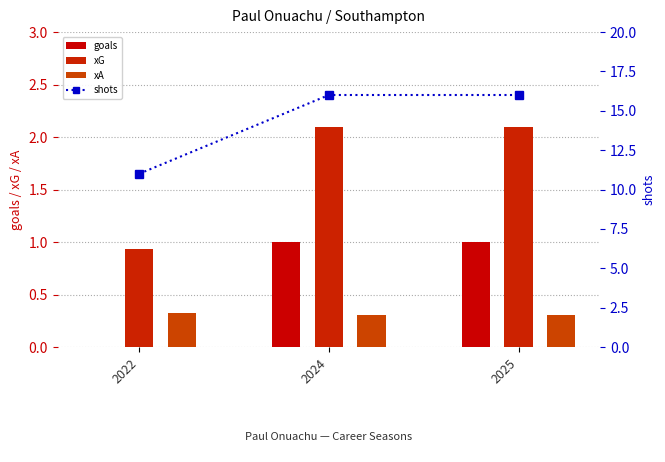

How many values in goals are above zero?

2